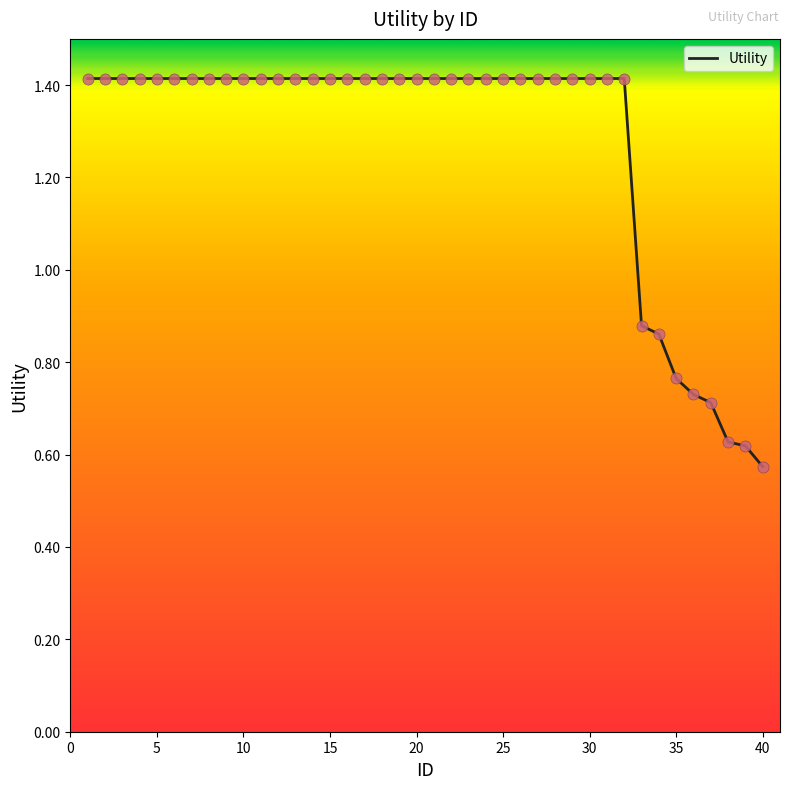

What is the maximum value shown in the chart?

1.4